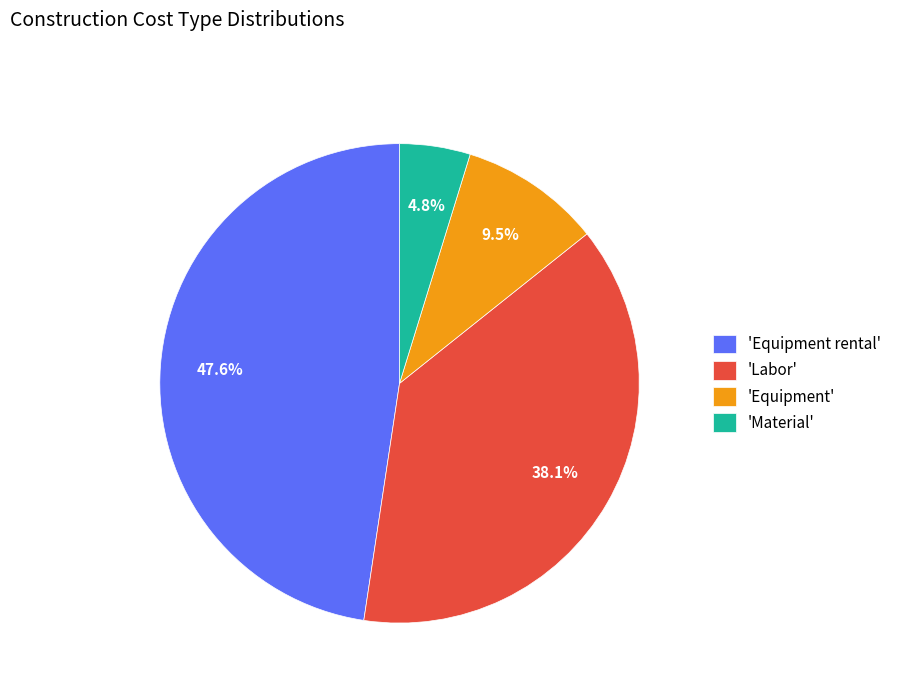

Rank the categories by value from highest to lowest.

'Equipment rental', 'Labor', 'Equipment', 'Material'